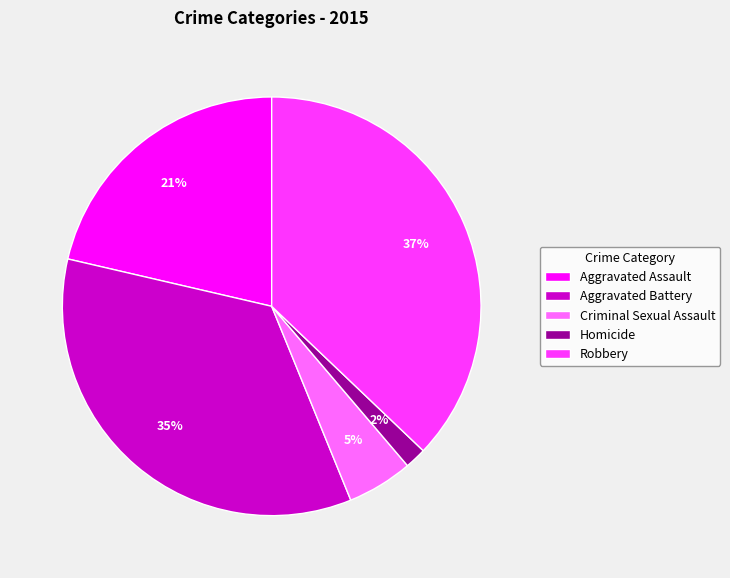

Does Aggravated Assault account for over 50% of the chart?

No